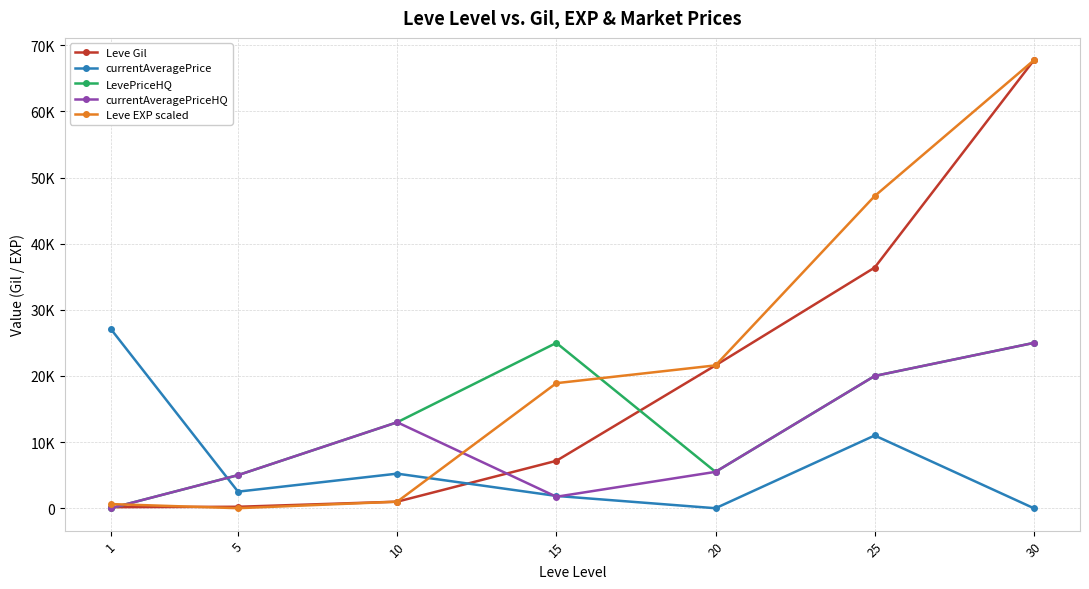

What are all the series names shown in the legend?

Leve Gil, currentAveragePrice, LevePriceHQ, currentAveragePriceHQ, Leve EXP scaled